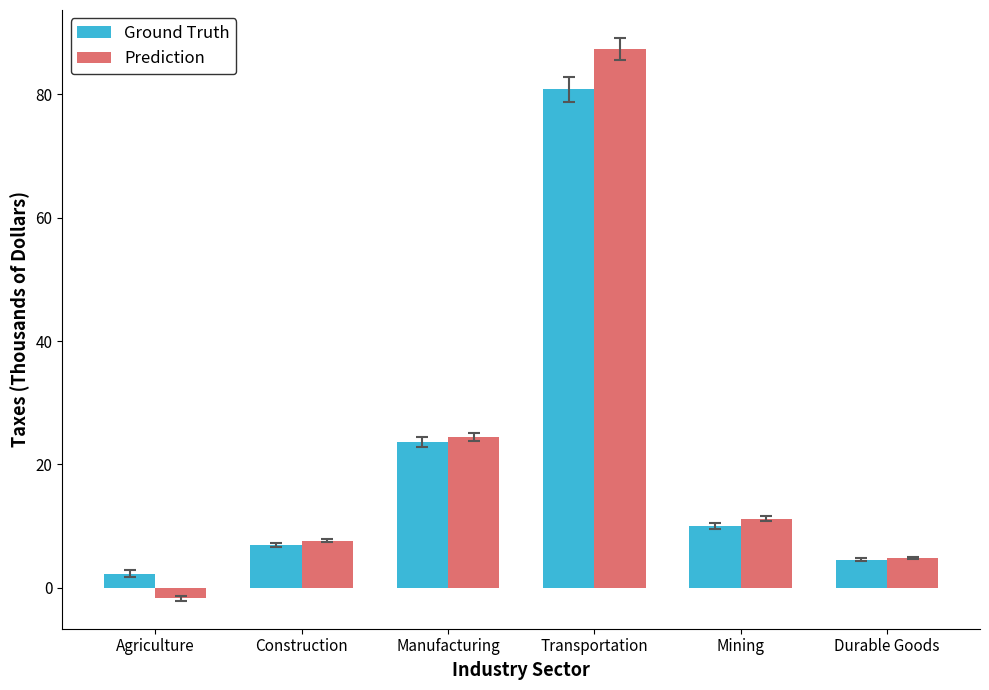

What is the value of the Prediction bar at the 2nd from the left?

7.6